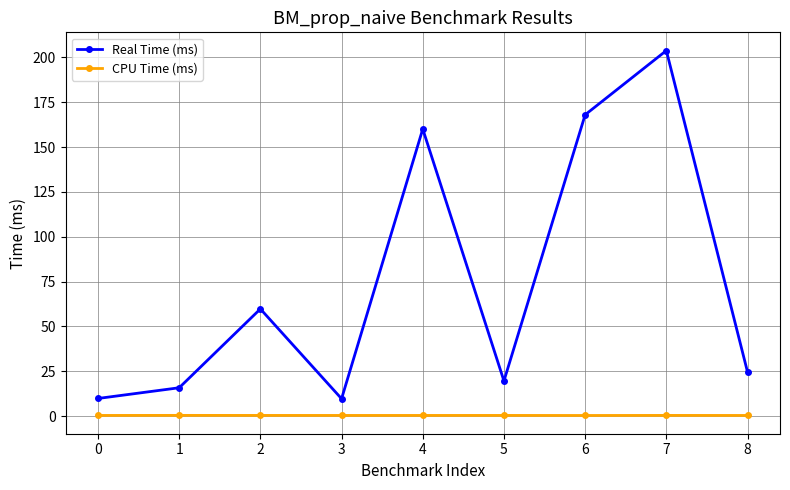

Which series has the largest range (max minus min)?

Real Time (ms)